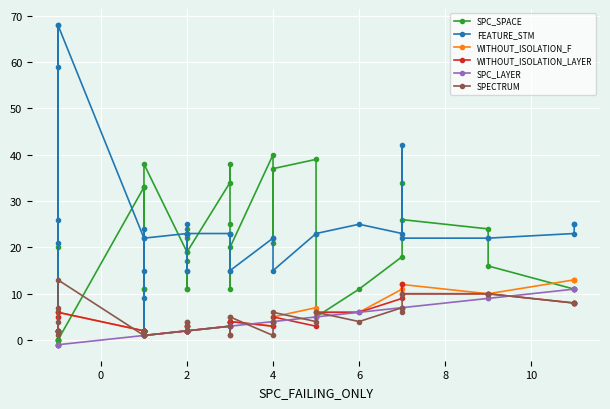

Is the value of SPECTRUM at 13 greater than the value of SPC_LAYER at 38?

No